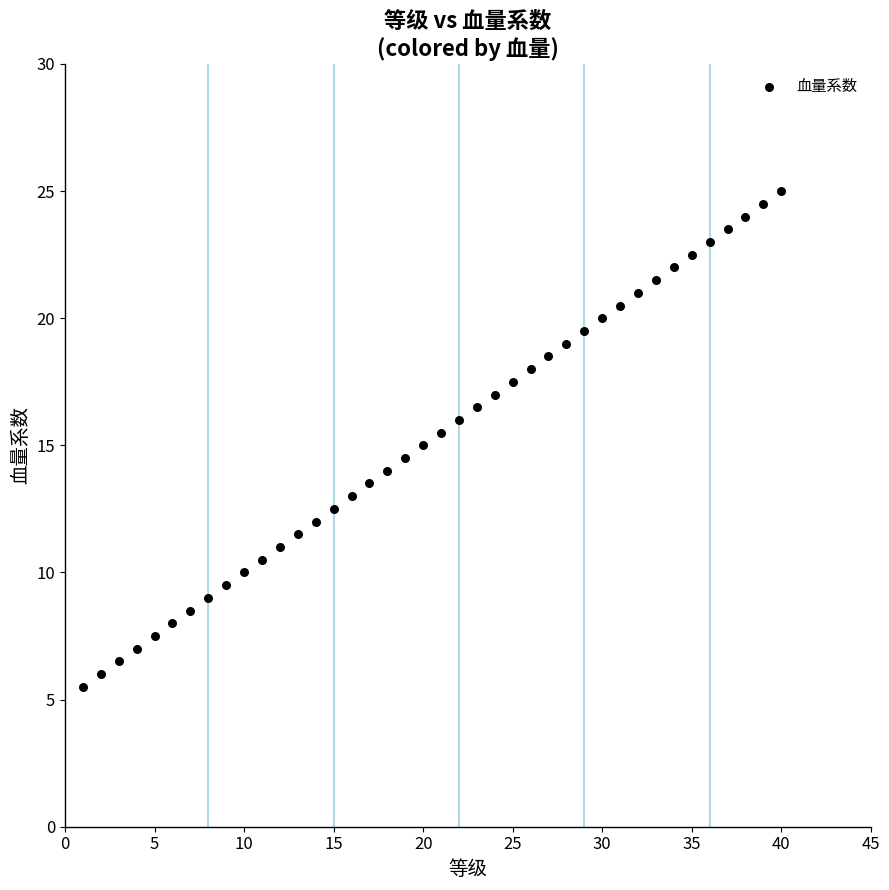

What is the range of X values (max minus min)?

39.0